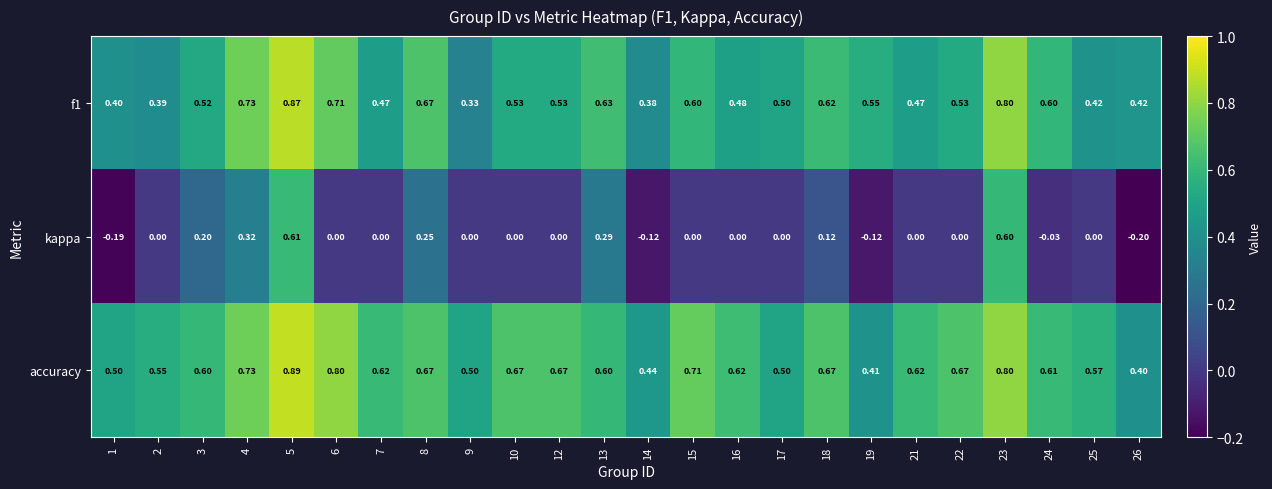

Which series has the largest range (max minus min)?

kappa